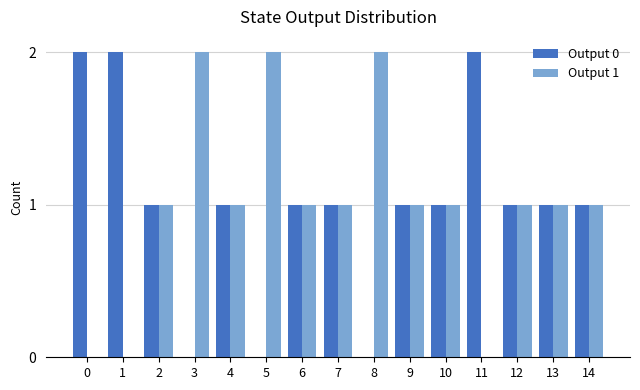

Count the Output 0 values in the range 1 to 2.

12